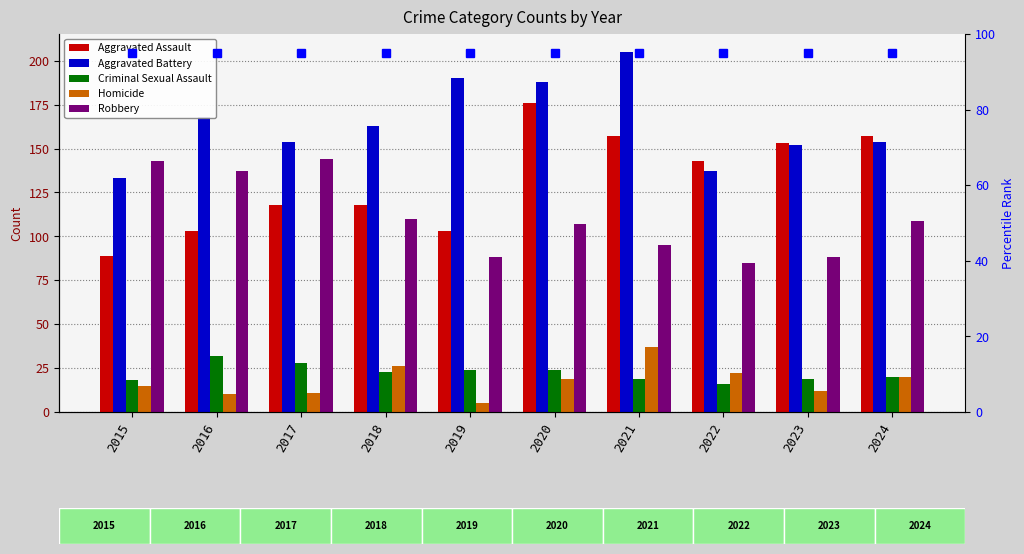

What is the minimum value shown in the chart?

5